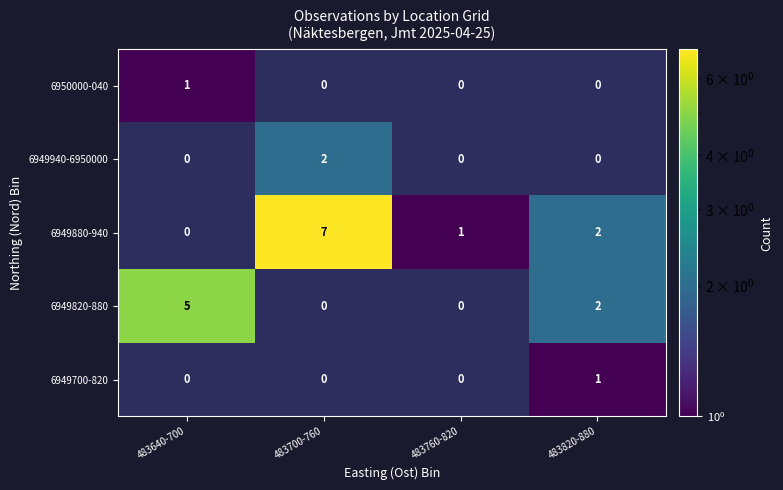

Between 483820-880 and 483700-760, which is larger?

483700-760